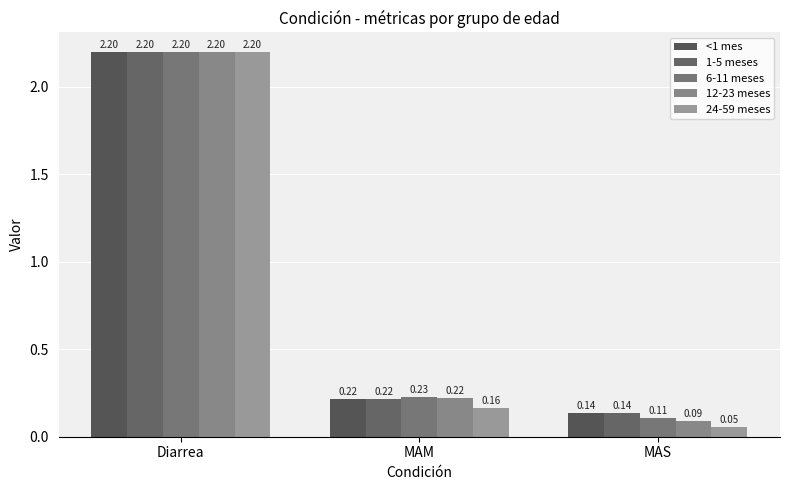

Rank the series at MAM from highest to lowest value.

6-11 meses, 12-23 meses, <1 mes, 1-5 meses, 24-59 meses